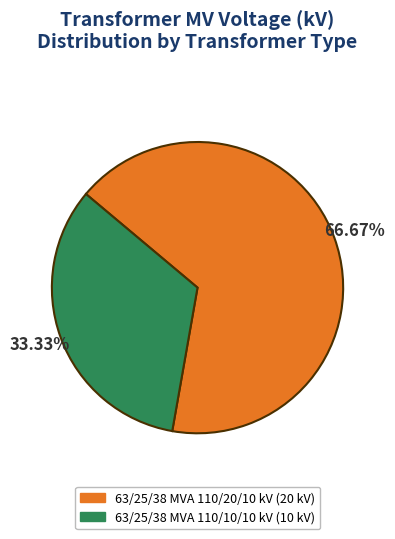

How many segments does this pie chart have?

2